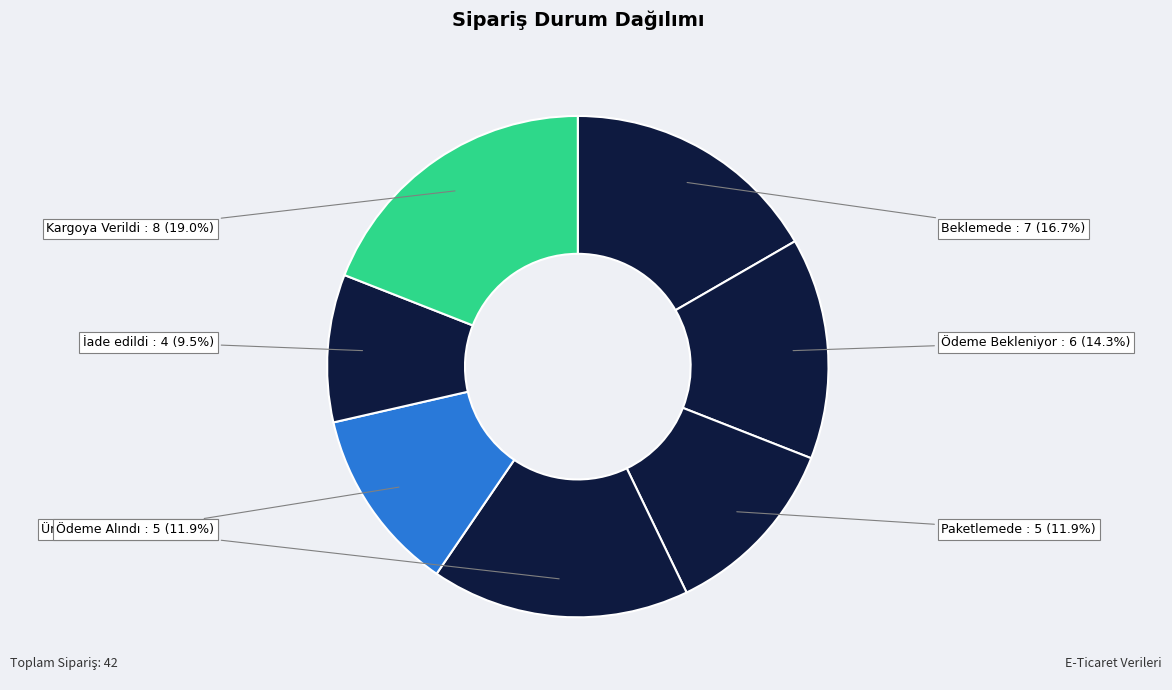

What is the smallest slice in the pie chart?

İade edildi